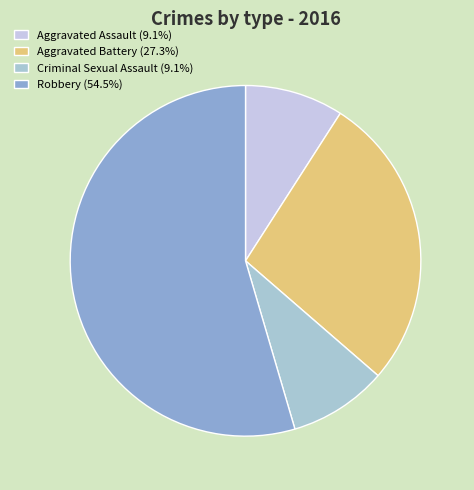

Count the number of slices in the pie.

4